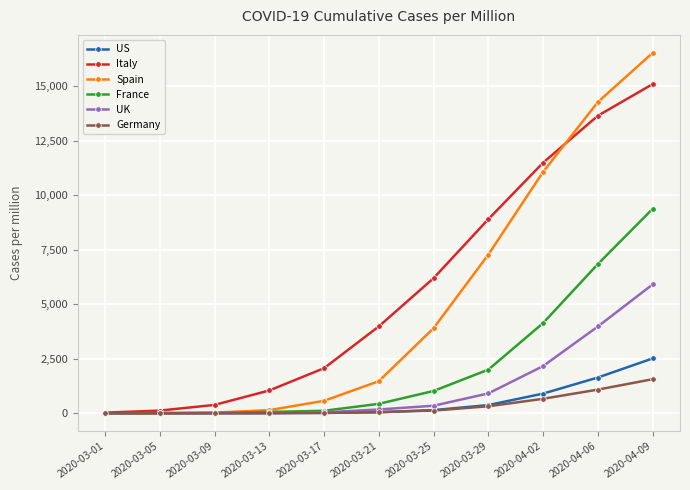

Which series has the widest spread of values?

Spain